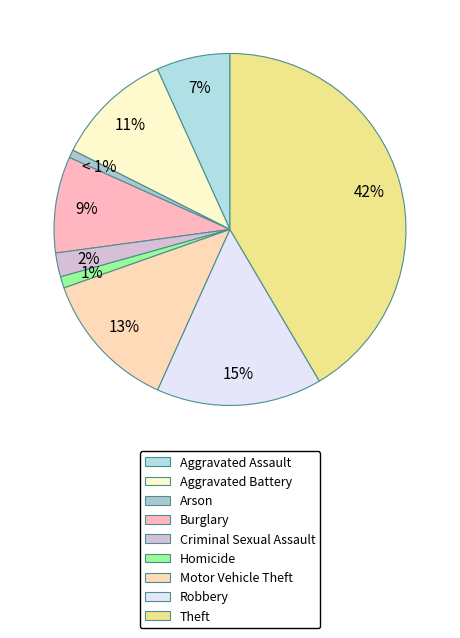

Is there a majority slice in this chart?

No